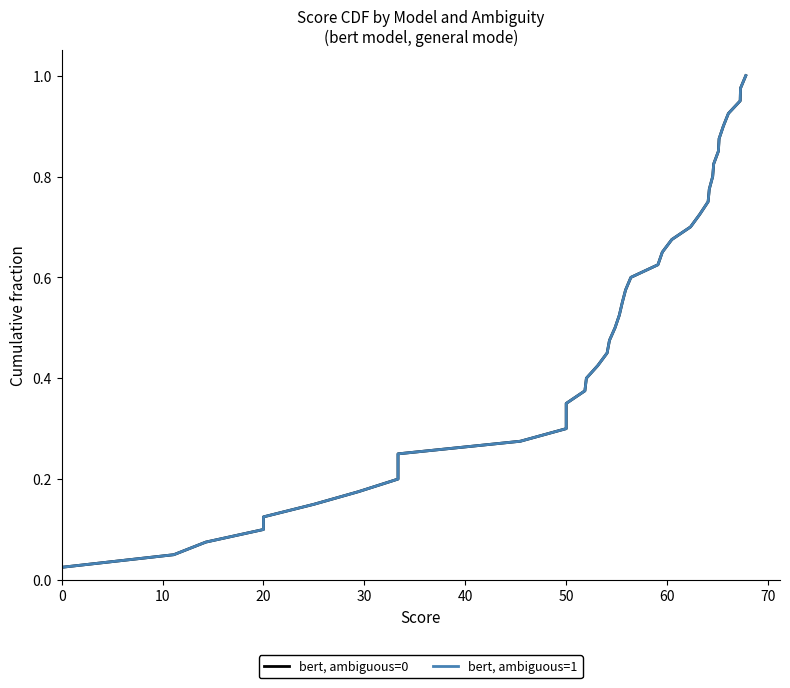

At how many categories does at least one series exceed 0?

40